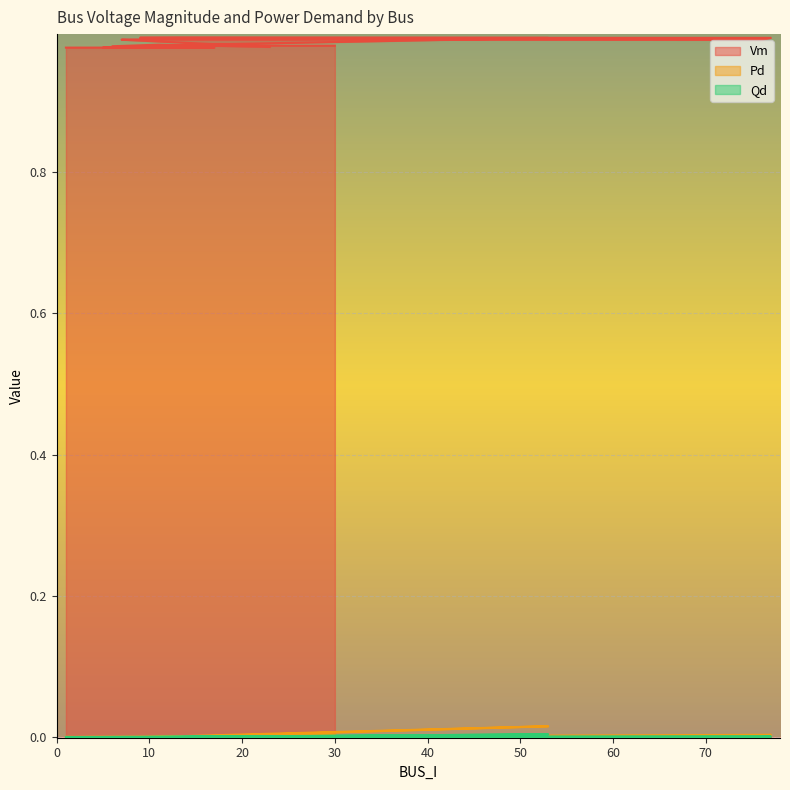

Reading right to left, transcribe all the data shown in this chart.

Vm: 30=1.0	29=1.0	10=1.0	53=1.0	13=1.0	9=1.0	77=1.0	76=1.0	8=1.0	7=1.0	23=1.0	11=1.0	6=1.0	15=1.0	16=1.0	5=1.0	17=1.0	4=1.0	2=1.0	1=1.0
Pd: 30=0.0	29=0.0	10=0.0	53=0.0	13=0.0	9=0.0	77=0.0	76=0.0	8=0.0	7=0.0	23=0.0	11=0.0	6=0.0	15=0.0	16=0.0	5=0.0	17=0.0	4=0.0	2=0.0	1=0.0
Qd: 30=0.0	29=0.0	10=0.0	53=0.0	13=0.0	9=0.0	77=0.0	76=0.0	8=0.0	7=0.0	23=0.0	11=0.0	6=0.0	15=0.0	16=0.0	5=0.0	17=0.0	4=0.0	2=0.0	1=0.0